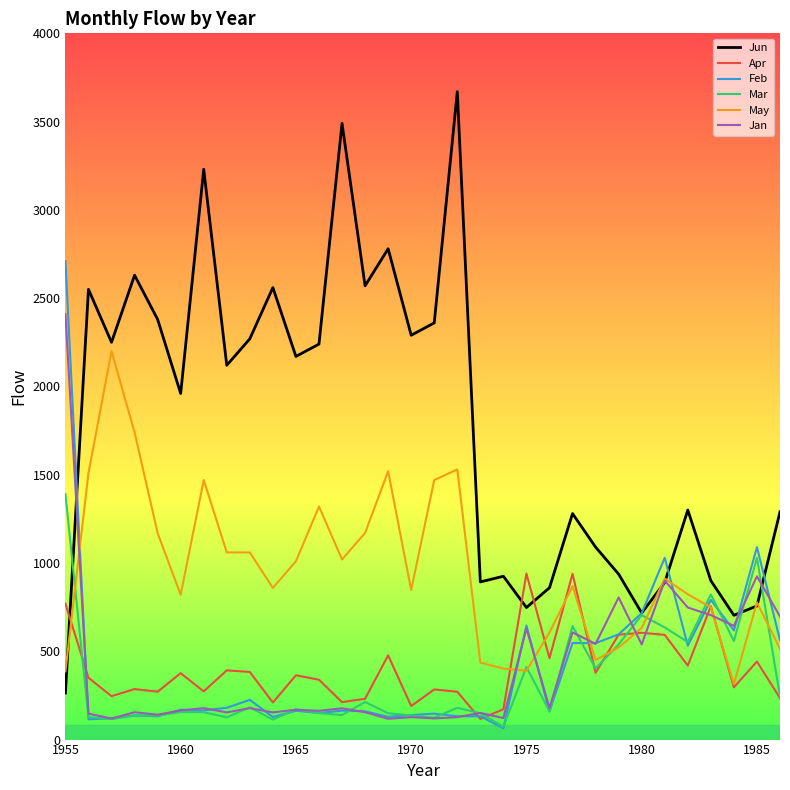

Which series has the largest total across all categories?

Jun